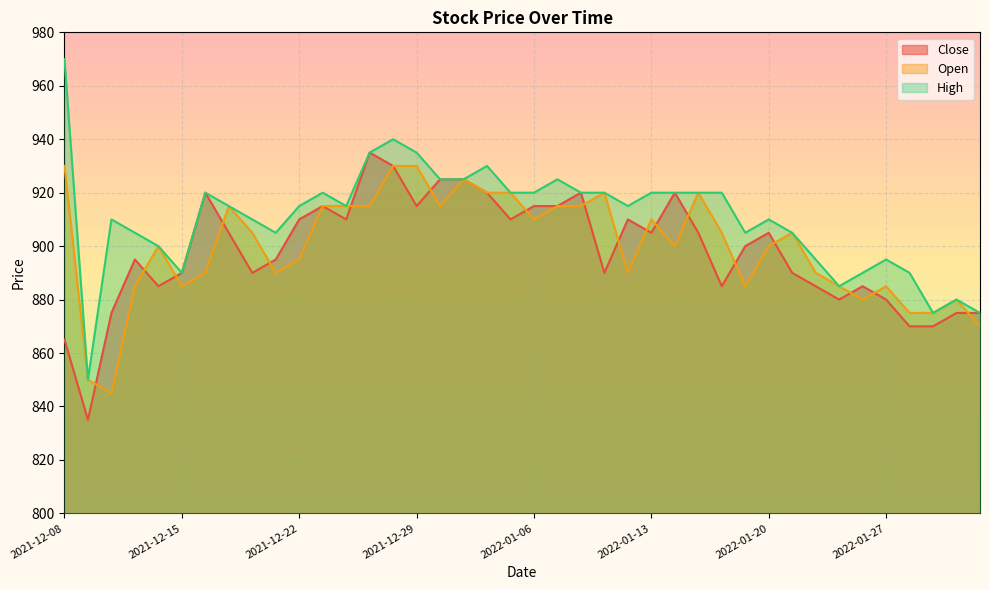

What is the value of the Close point at the 26th from the left?

905